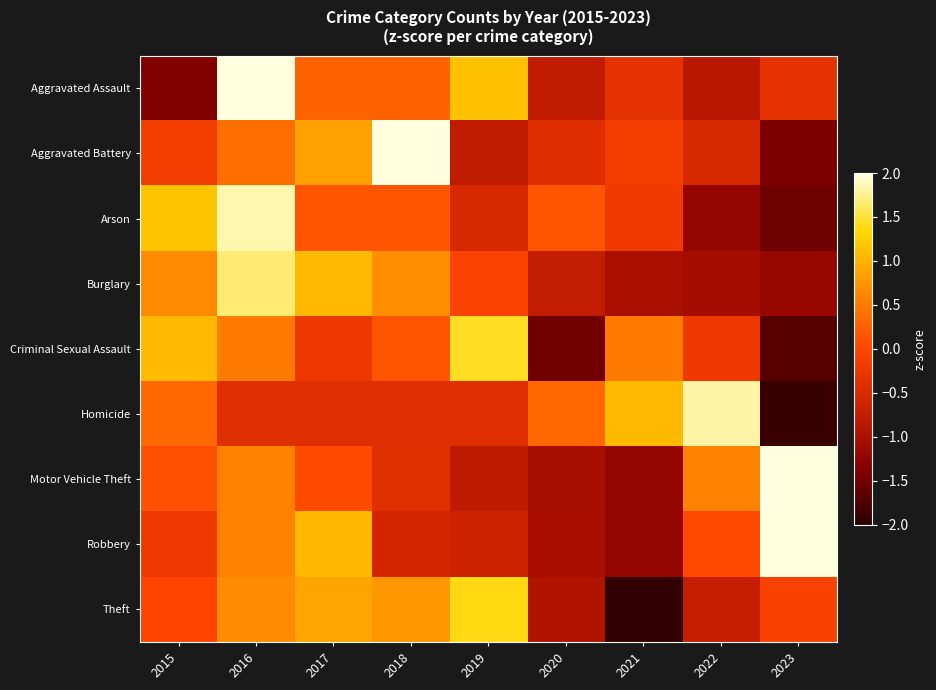

Reading right to left, list all the values displayed in this chart.

Aggravated Assault: 2023=-0.3	2022=-0.9	2021=-0.3	2020=-0.8	2019=1.1	2018=0.3	2017=0.3	2016=2.0	2015=-1.4
Aggravated Battery: 2023=-1.4	2022=-0.5	2021=-0.2	2020=-0.4	2019=-0.8	2018=2.2	2017=0.9	2016=0.4	2015=-0.2
Arson: 2023=-1.5	2022=-1.2	2021=-0.2	2020=0.2	2019=-0.5	2018=0.2	2017=0.2	2016=1.8	2015=1.2
Burglary: 2023=-1.2	2022=-1.1	2021=-1.0	2020=-0.8	2019=-0.0	2018=0.7	2017=1.1	2016=1.7	2015=0.7
Criminal Sexual Assault: 2023=-1.7	2022=-0.2	2021=0.5	2020=-1.5	2019=1.4	2018=0.1	2017=-0.2	2016=0.5	2015=1.1
Homicide: 2023=-1.9	2022=1.8	2021=1.1	2020=0.3	2019=-0.4	2018=-0.4	2017=-0.4	2016=-0.4	2015=0.3
Motor Vehicle Theft: 2023=2.2	2022=0.6	2021=-1.2	2020=-1.1	2019=-0.8	2018=-0.4	2017=0.1	2016=0.6	2015=0.1
Robbery: 2023=2.0	2022=0.0	2021=-1.2	2020=-1.0	2019=-0.7	2018=-0.6	2017=1.1	2016=0.6	2015=-0.2
Theft: 2023=-0.1	2022=-0.7	2021=-2.0	2020=-0.9	2019=1.4	2018=0.8	2017=0.9	2016=0.7	2015=-0.0